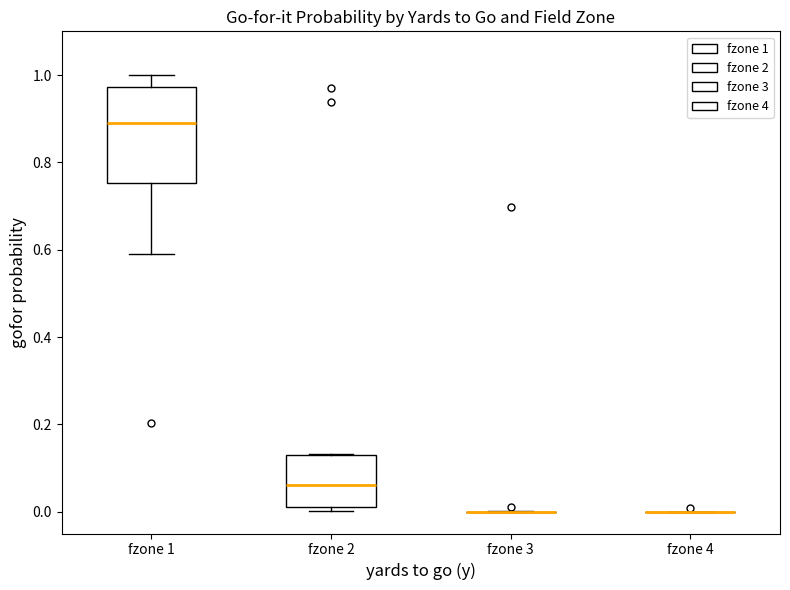

Reading left to right, read every box against the y-axis: the position of its median line, the range the box covers, and the ends of its whiskers. The values are not printed on the chart, so give them approximately, as read against the axis.

fzone 1: median 0.88, box 0.76 to 0.98, whiskers 0.60 to 1.00
fzone 2: median 0.06, box 0.02 to 0.12, whiskers 0.00 to 0.14
fzone 3: box collapsed to a line at 0.00, whiskers 0.00 to 0.00
fzone 4: box collapsed to a line at 0.00, whiskers 0.00 to 0.00